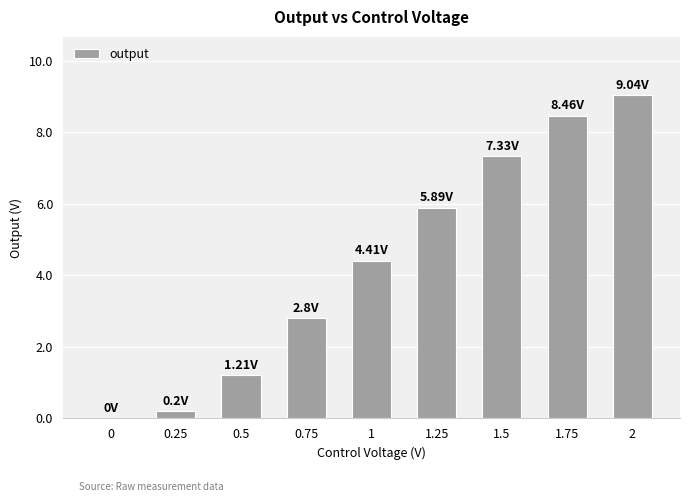

What is the change in value from 0.5 to 0.75?

+1.6